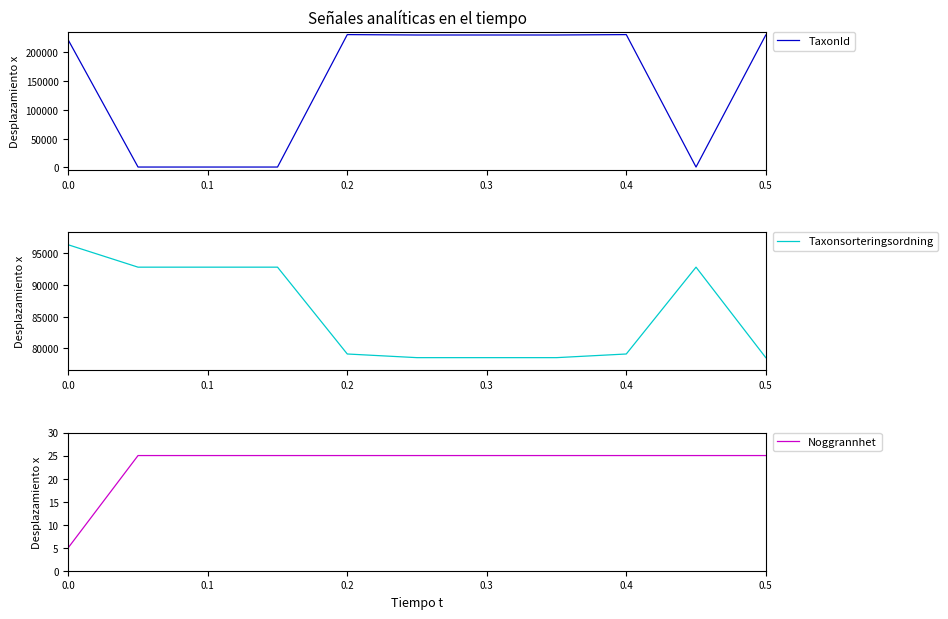

What is the smallest value displayed?

5